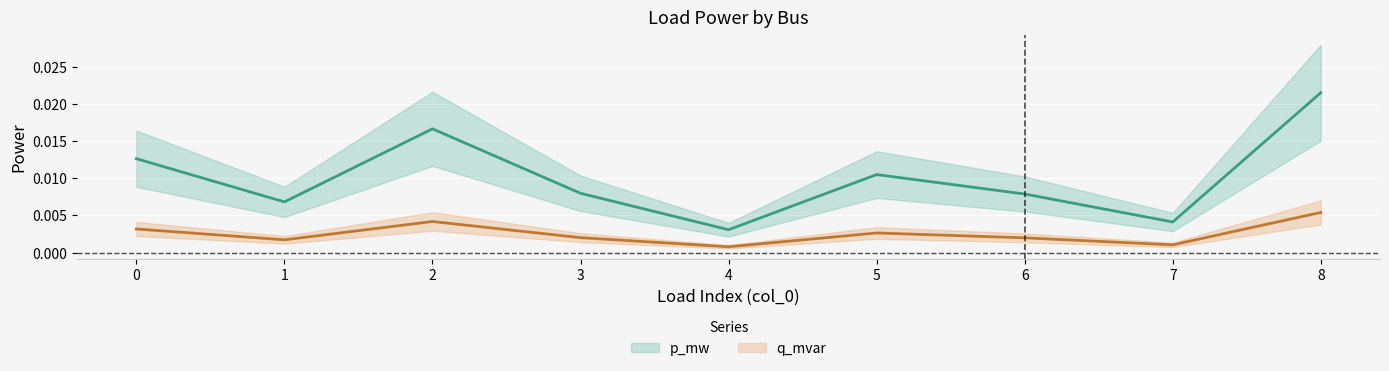

The q_mvar series shows 0.0 at 0. True or false?

True